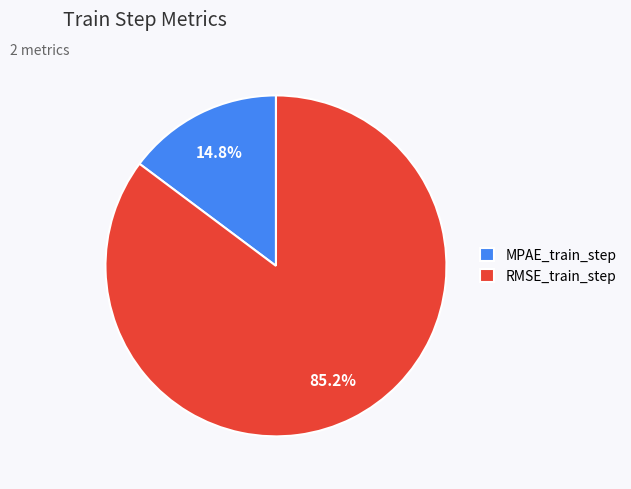

Does MPAE_train_step account for over 50% of the chart?

No